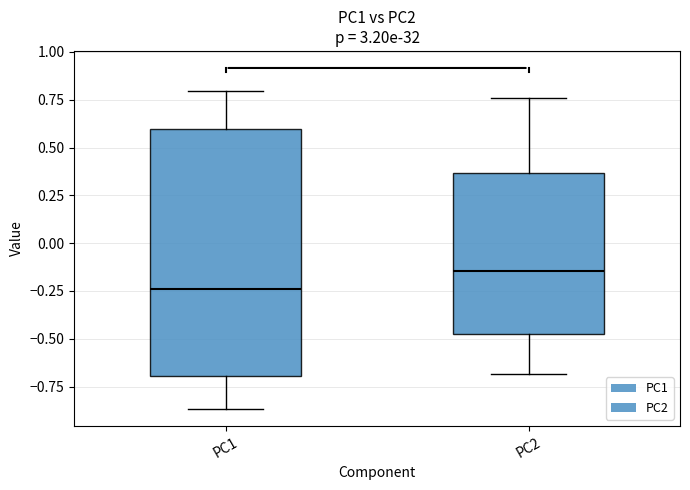

Which box has the highest median line?

PC2